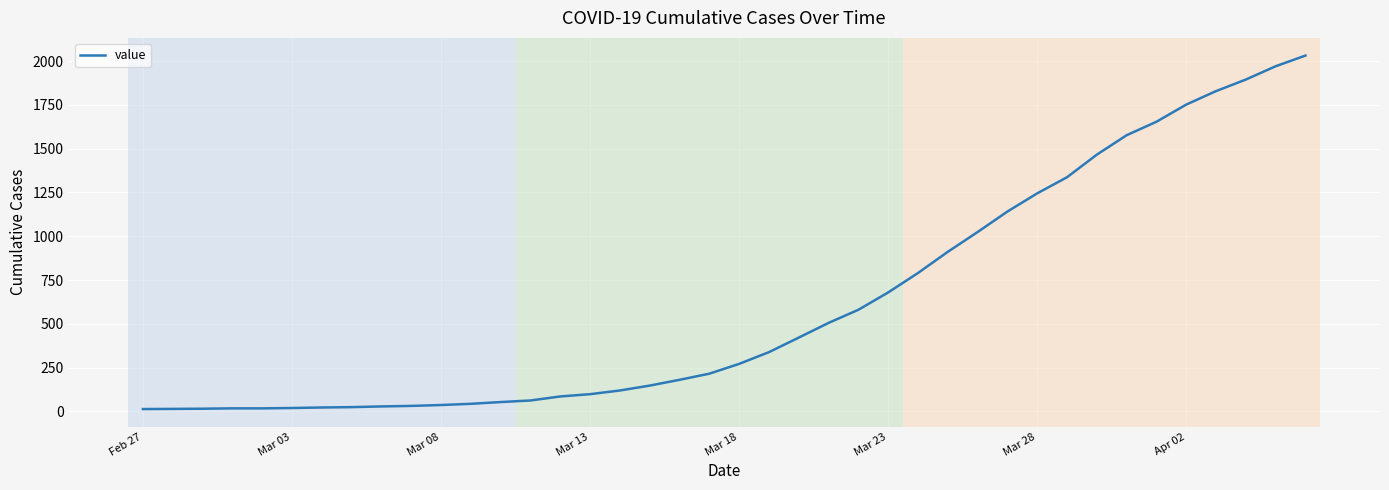

What is the maximum value shown in the chart?

2032